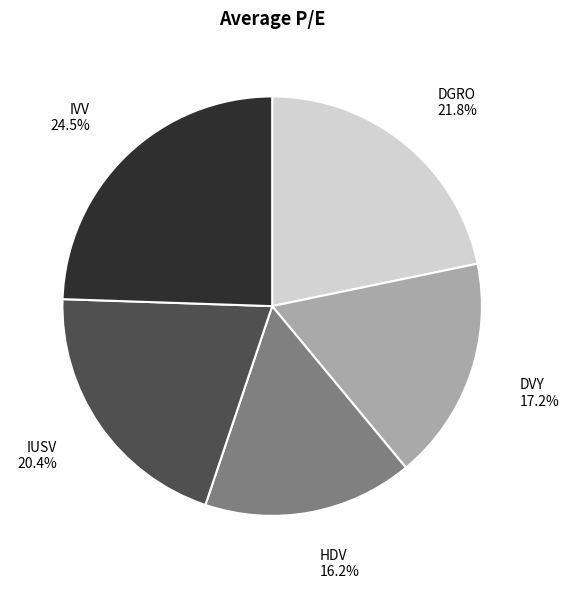

True or false: DGRO accounts for 33% of the total.

False